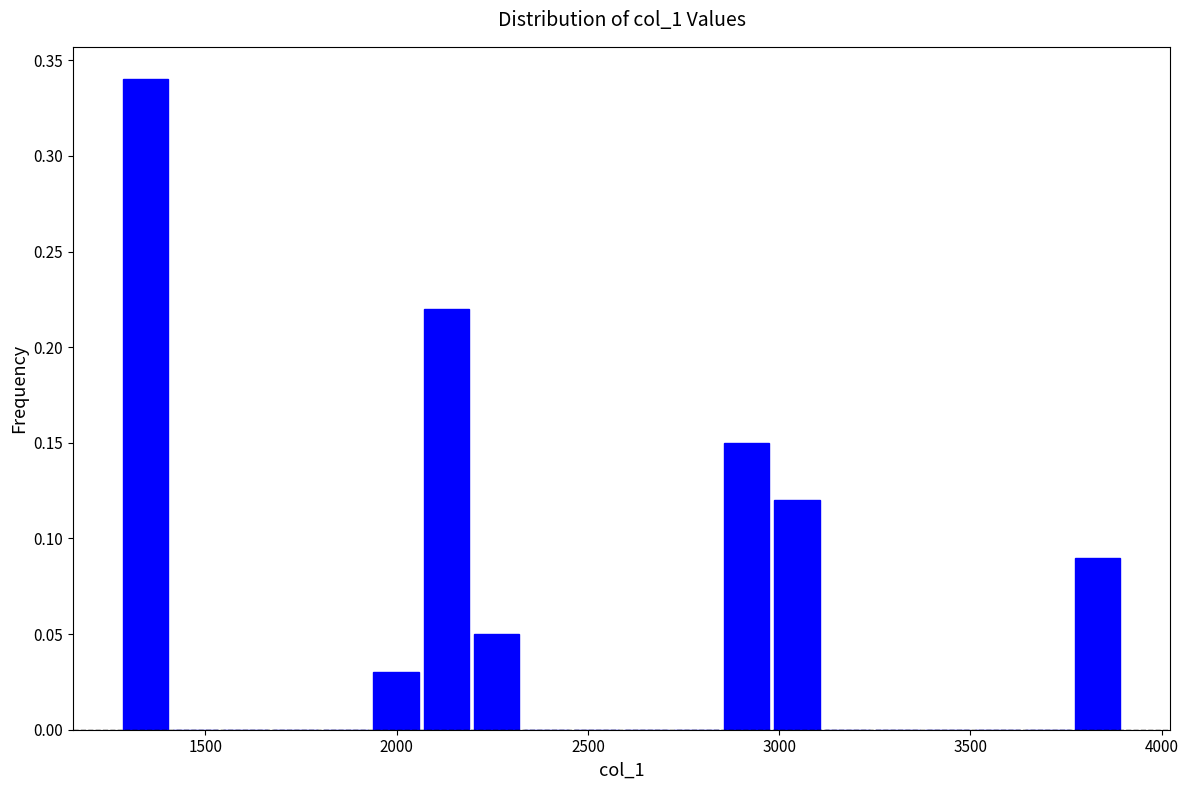

Around what value on the x-axis is the tallest bar? Give the approximate position of its centre, as read against the axis.

1350